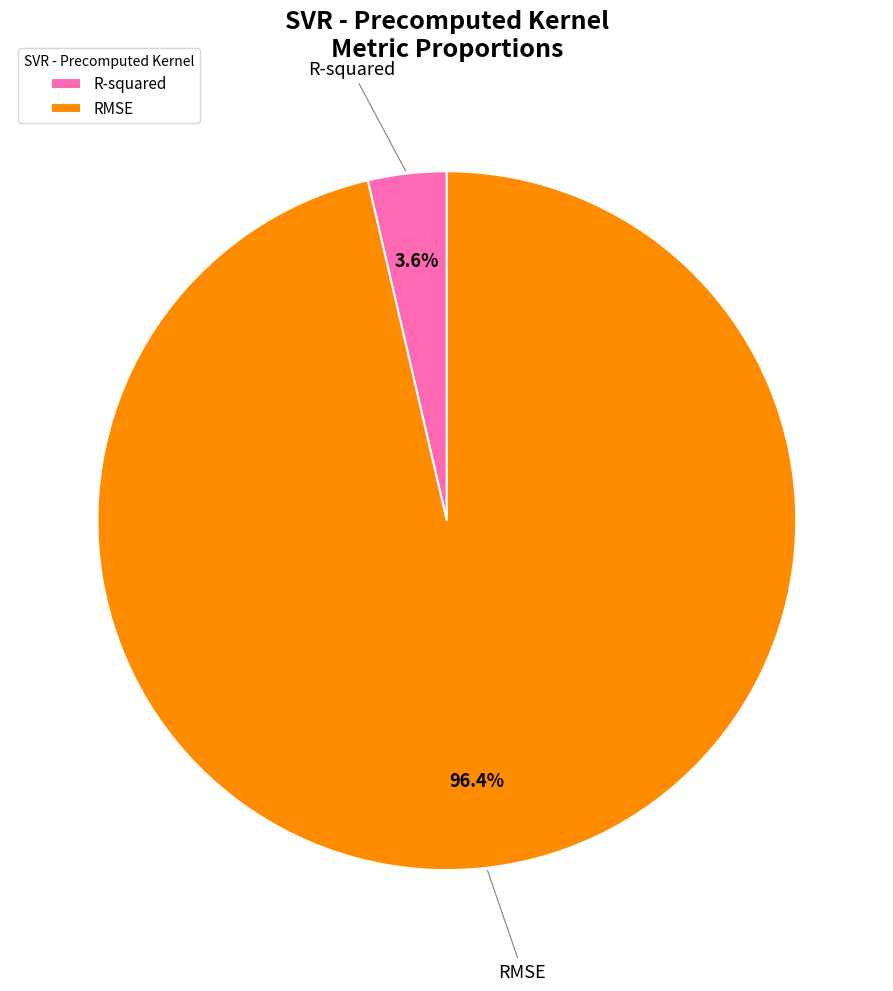

Which has a higher value, RMSE or R-squared?

RMSE